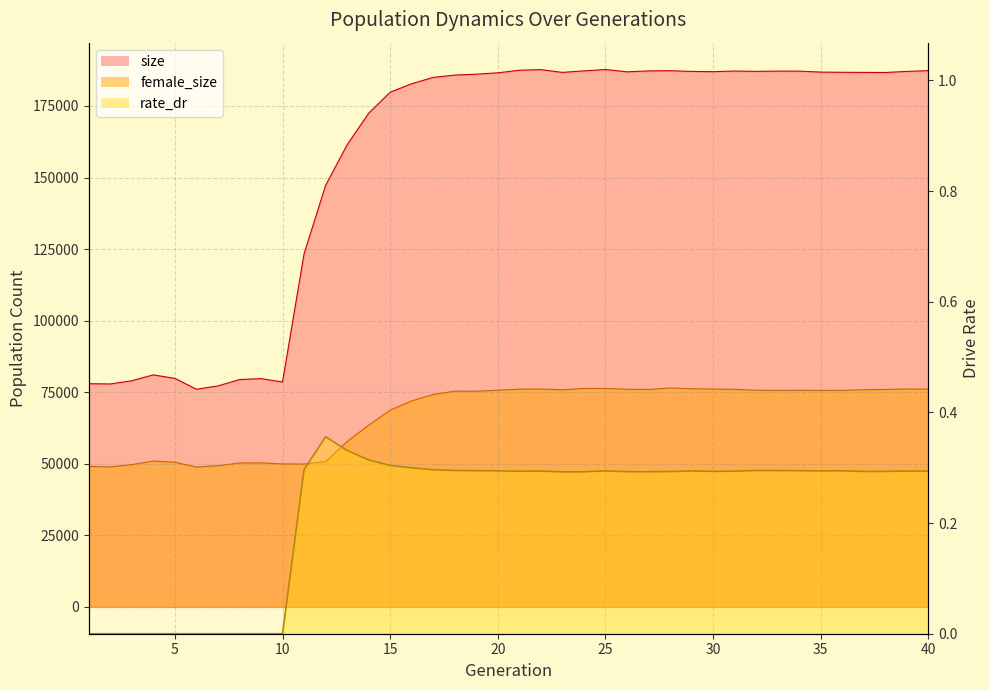

Which series has the largest total across all categories?

size